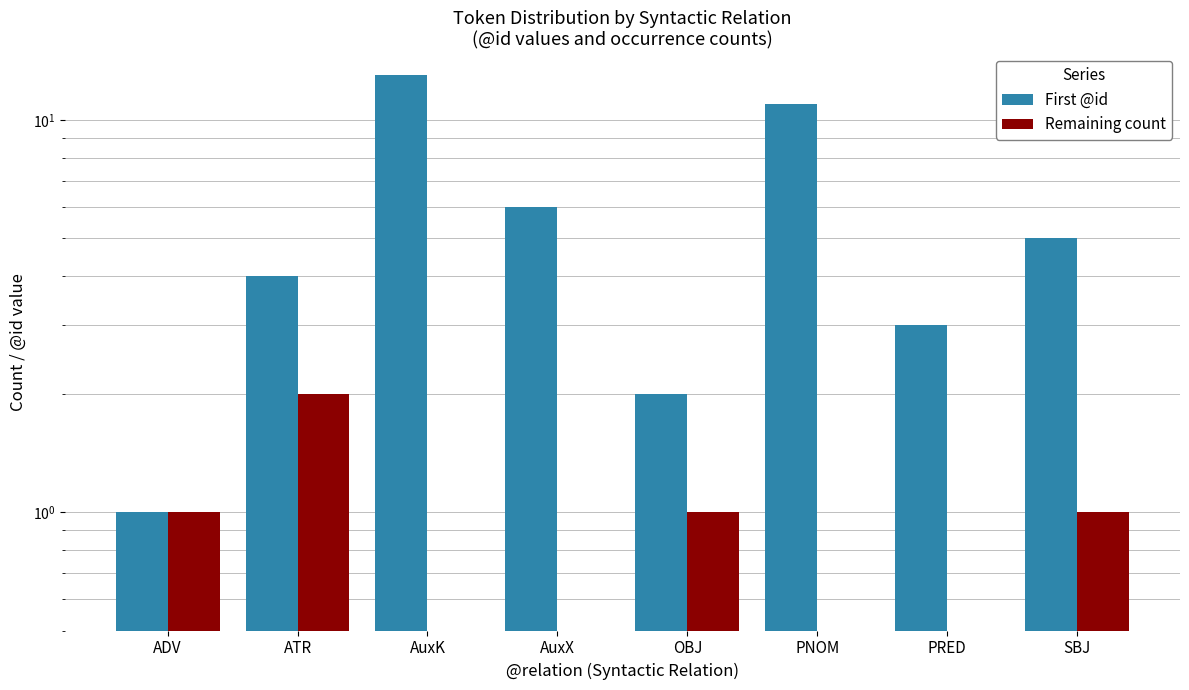

Where is First @id nearest to the value 7?

AuxX